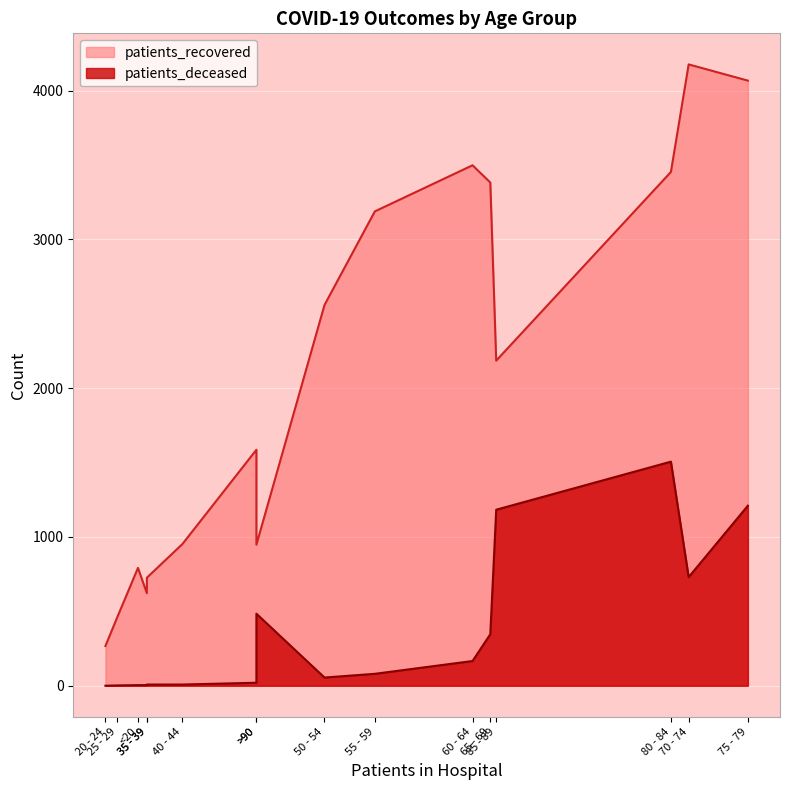

Reading left to right, what are all the values shown in this chart?

patients_recovered: <20=792	20 - 24=267	25 - 29=460	30 - 34=622	35 - 39=726	40 - 44=952	45 - 49=1586	50 - 54=2559	55 - 59=3188	60 - 64=3498	65 - 69=3382	70 - 74=4176	75 - 79=4067	80 - 84=3453	85 - 89=2185	>90=948
patients_deceased: <20=4	20 - 24=0	25 - 29=2	30 - 34=4	35 - 39=8	40 - 44=8	45 - 49=20	50 - 54=55	55 - 59=80	60 - 64=166	65 - 69=346	70 - 74=730	75 - 79=1210	80 - 84=1506	85 - 89=1183	>90=484